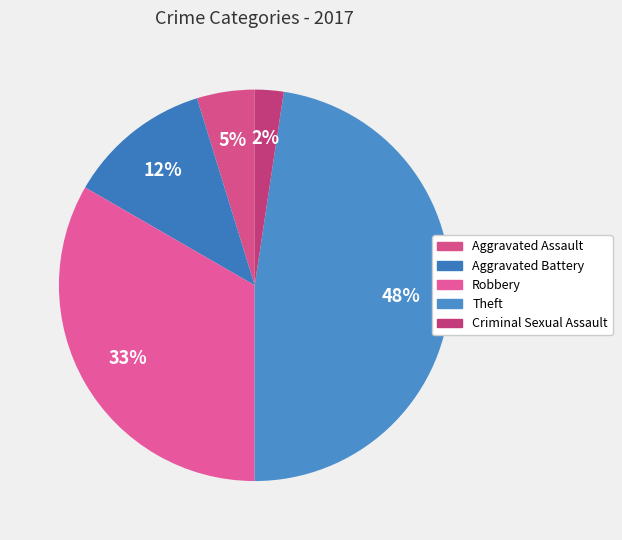

How many slices are in this pie chart?

5